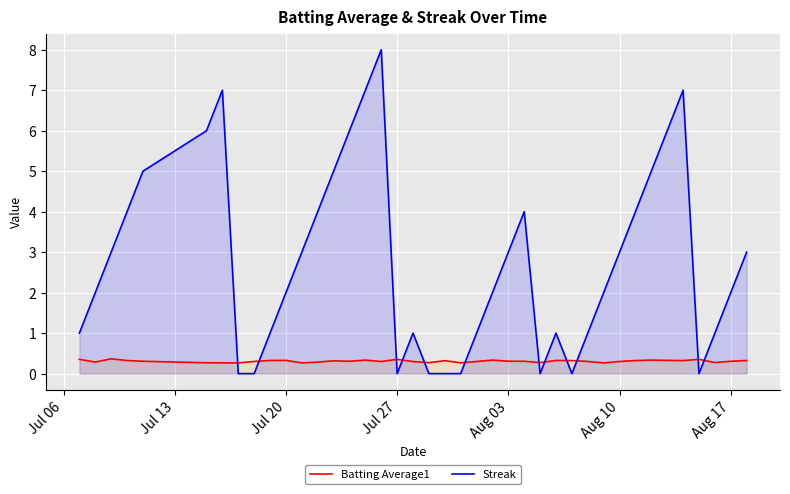

What is the difference between the maximum and minimum values in the Streak series?

8.0